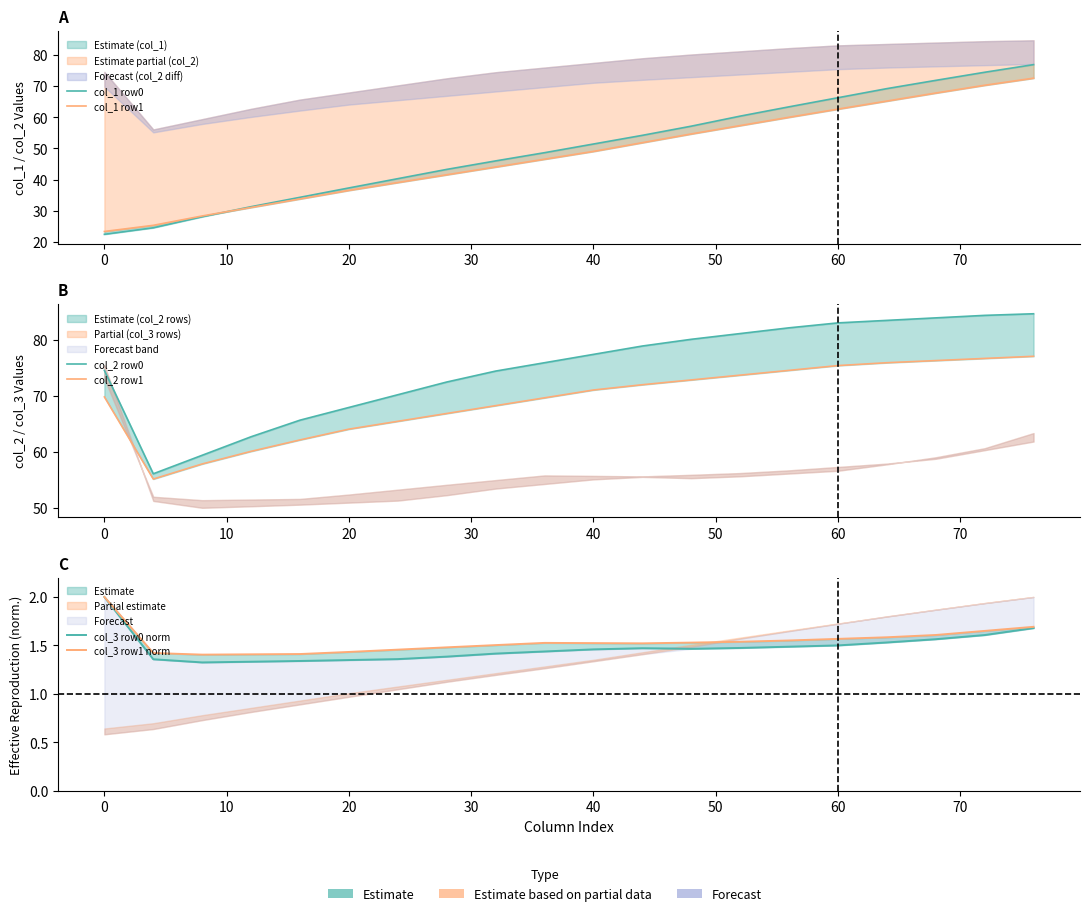

Is this an area chart (filled region under the line)?

No